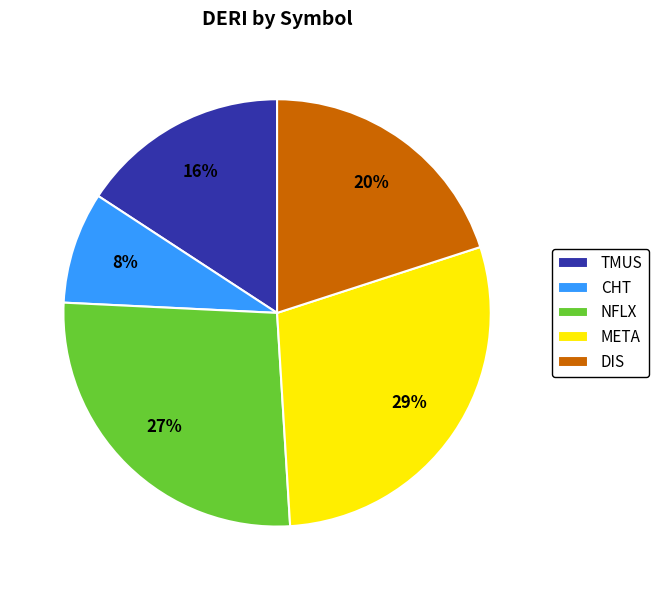

Which has a higher value, CHT or NFLX?

NFLX